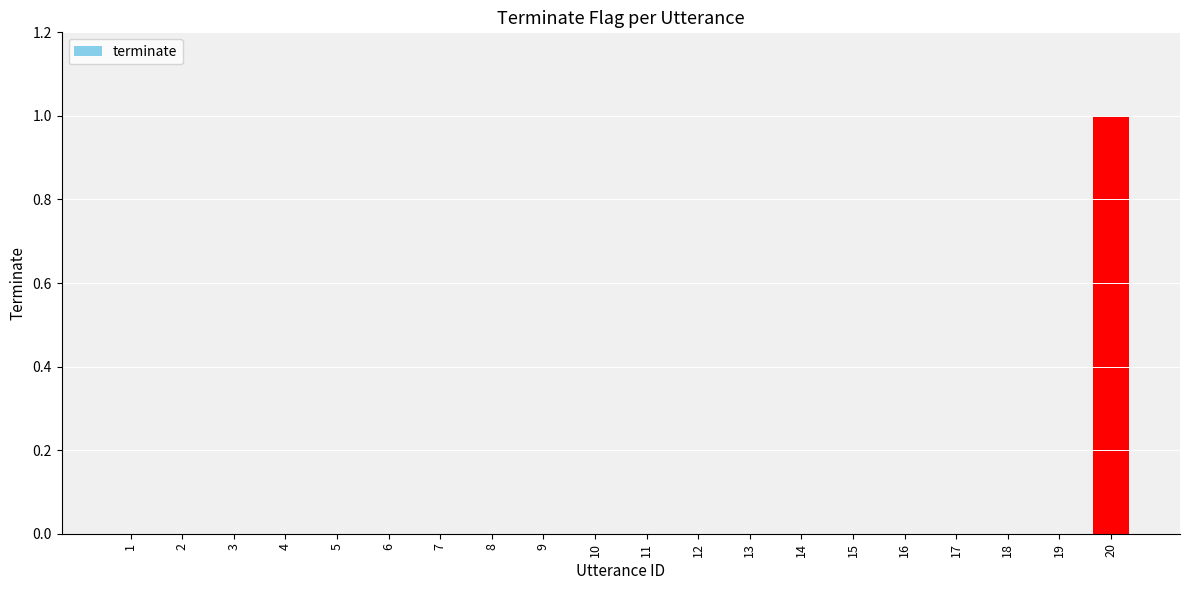

True or false: the data shows 0 at 16.

True